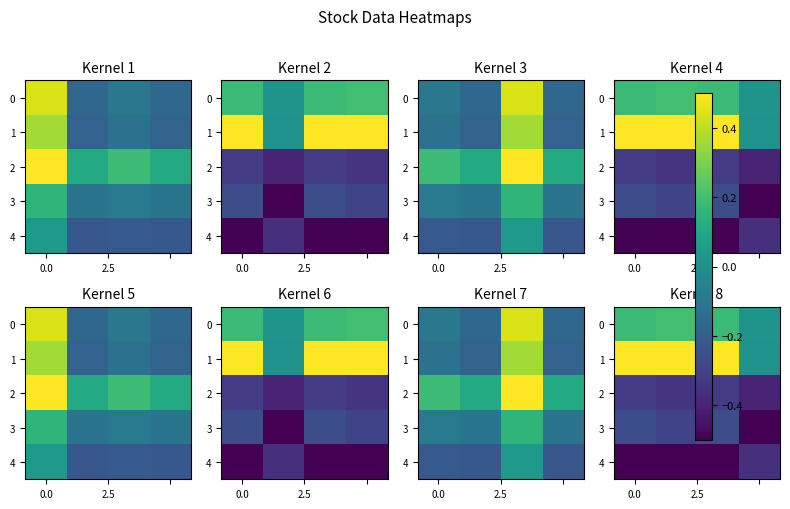

At which label is row_0 closest to 0?

3